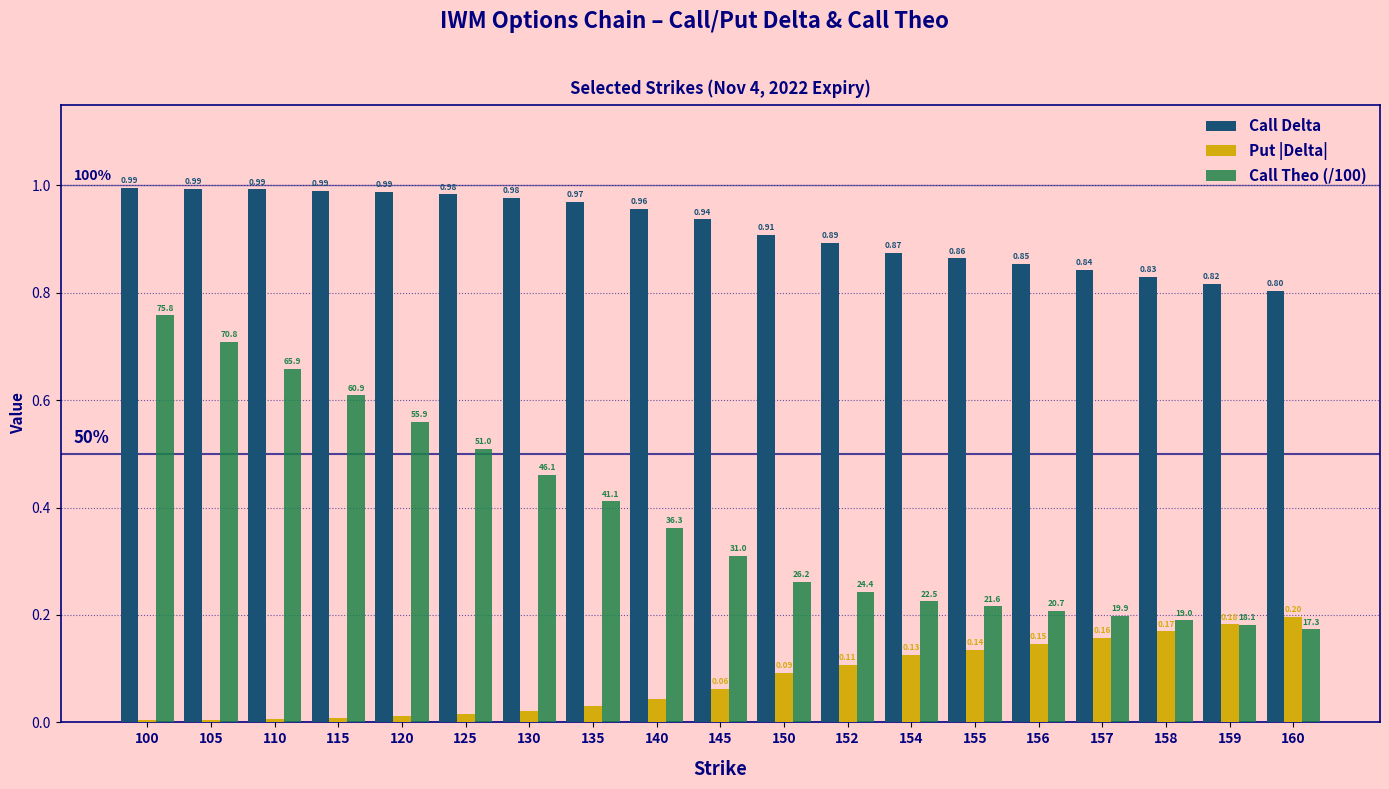

Which series changed the most between 135 and 156?

Call Theo (/100)